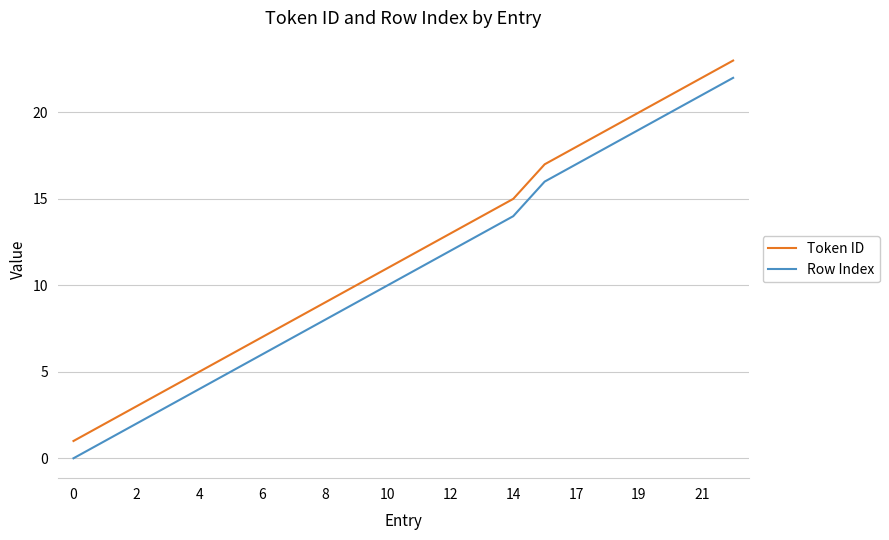

What is the greatest value displayed?

23